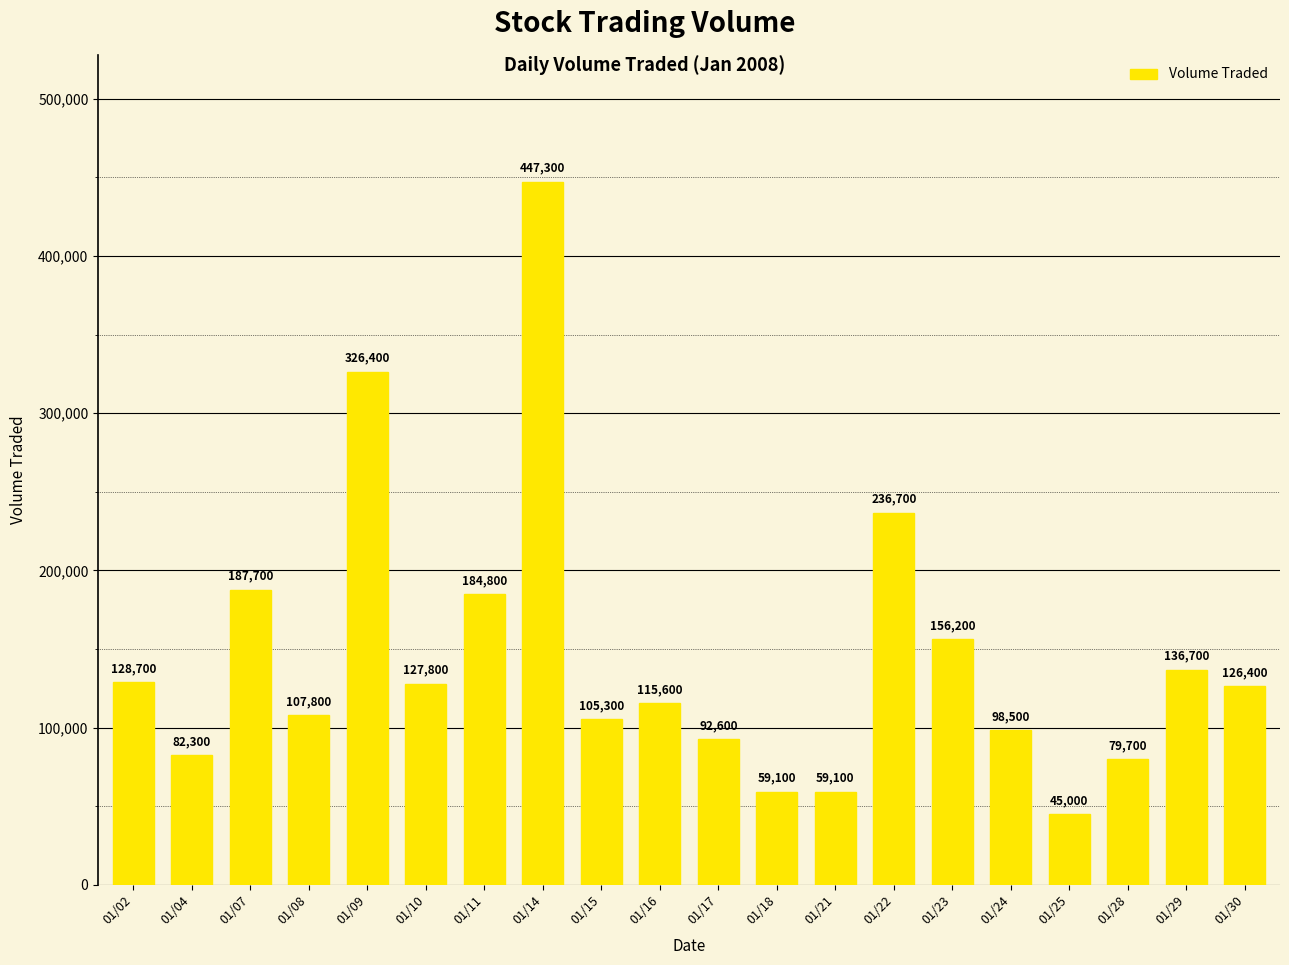

True or false: the data shows 97252 at 01/21.

False